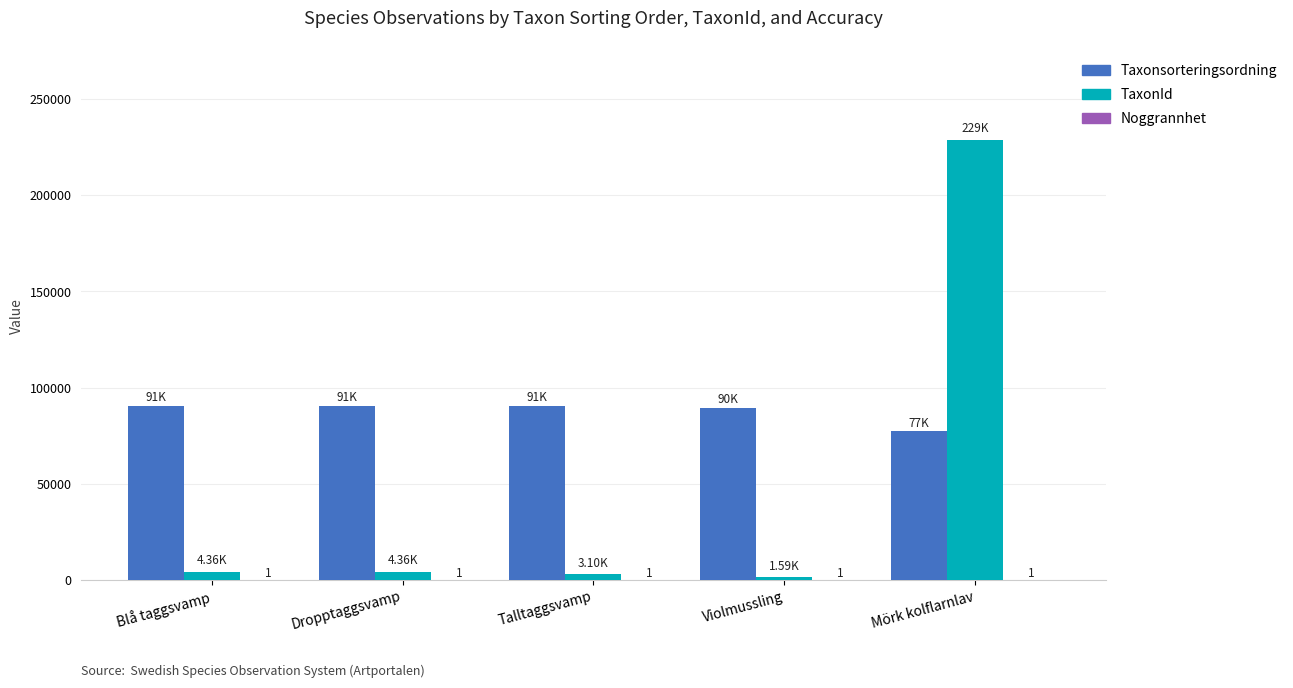

Is the value of TaxonId at Talltaggsvamp greater than the value of Taxonsorteringsordning at Mörk kolflarnlav?

No